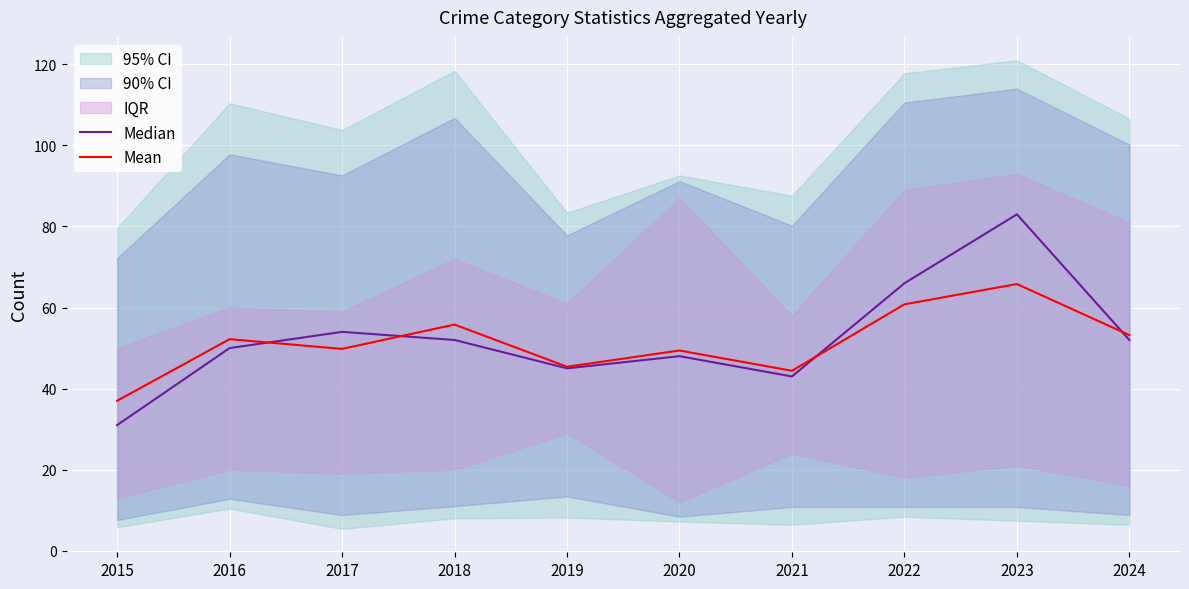

The value of Mean at 2018 is 55.8. True or false?

True